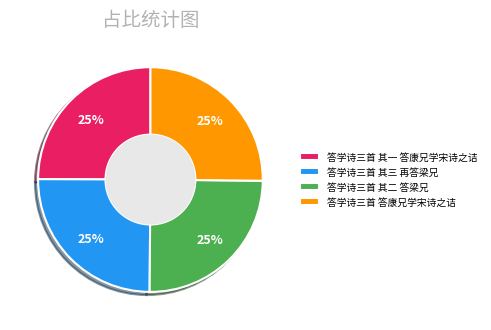

To the nearest percent, what is the combined percentage of 答学诗三首 其一 答康兄学宋诗之诘 and 答学诗三首 其三 再答梁兄?

50%